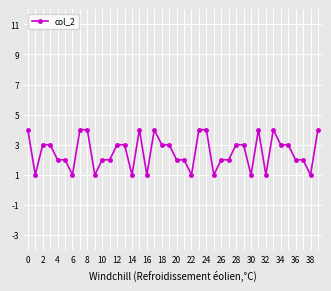

True or false: there are more than 1 points higher than both neighbors.

True